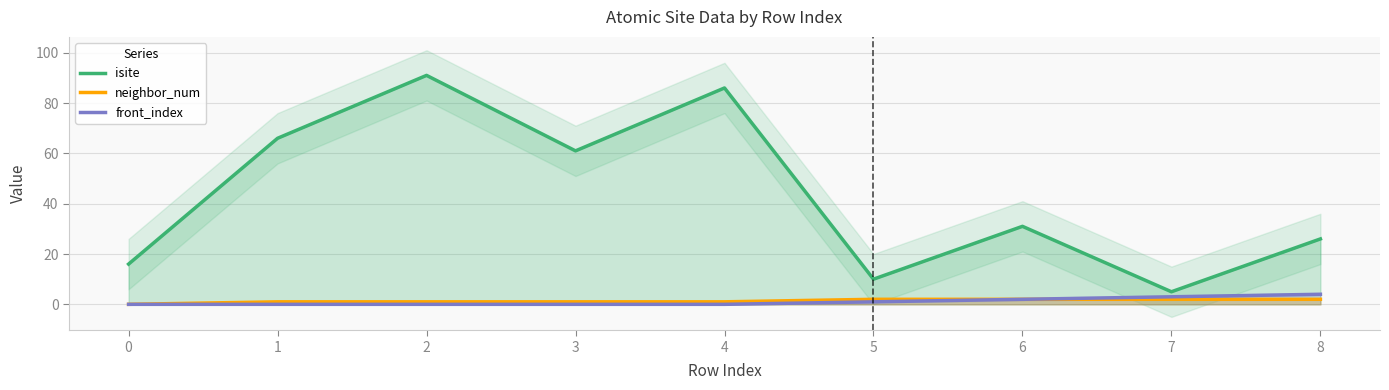

True or false: neighbor_num has more than 1 points higher than both neighbors.

False